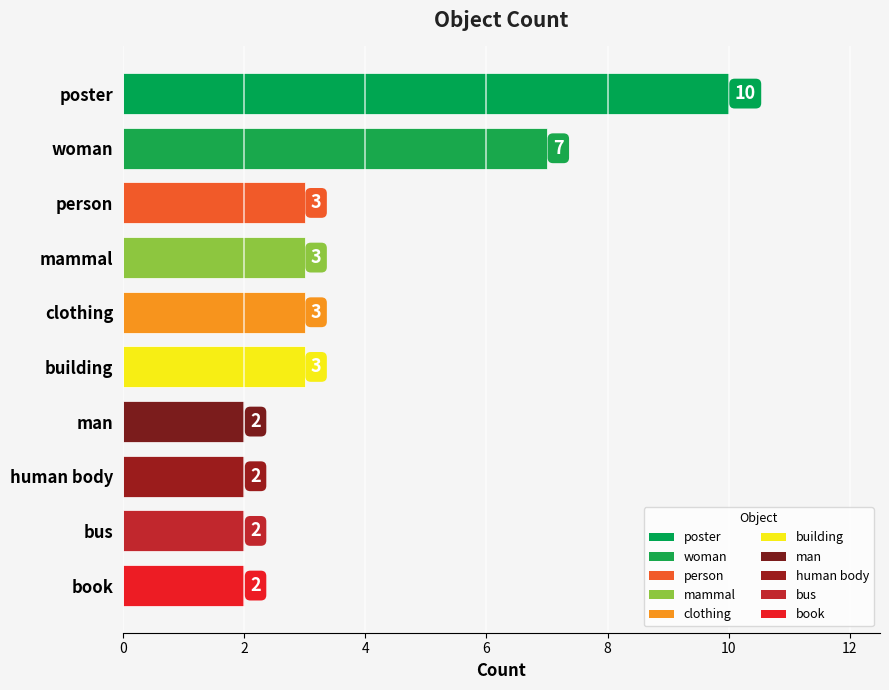

What is the sum of all values?

37